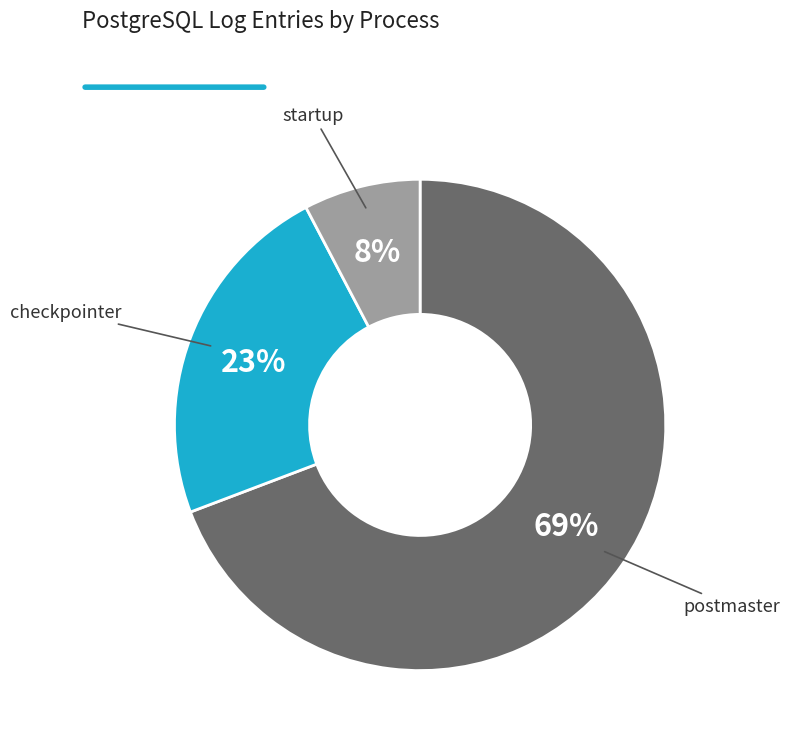

Is there a majority slice in this chart?

Yes